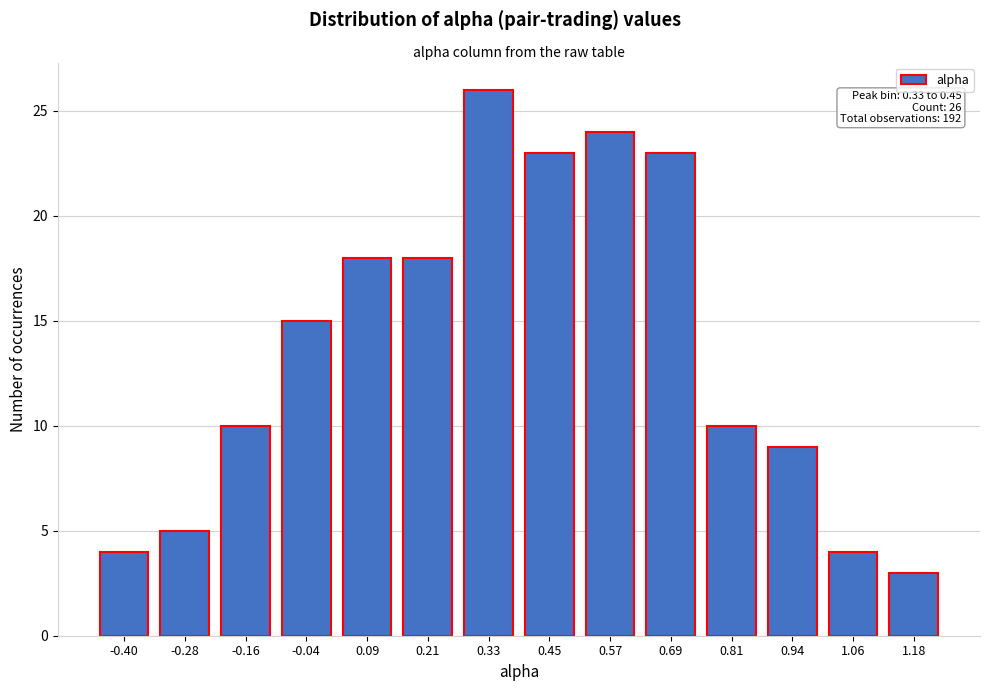

Reading left to right, transcribe all the data shown in this chart.

-0.40=4	-0.28=5	-0.16=10	-0.04=15	0.09=18	0.21=18	0.33=26	0.45=23	0.57=24	0.69=23	0.81=10	0.94=9	1.06=4	1.18=3